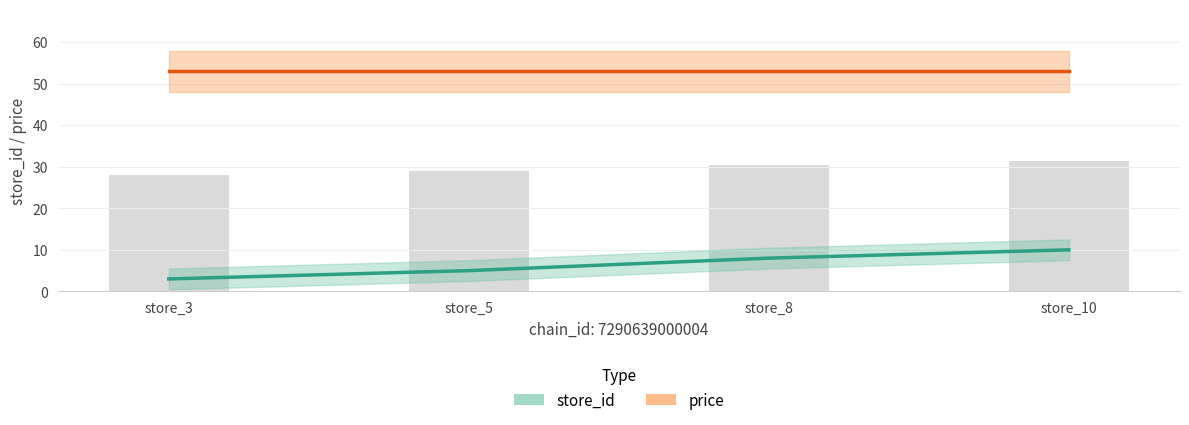

List the labels in order of price value, smallest first.

store_3, store_5, store_8, store_10